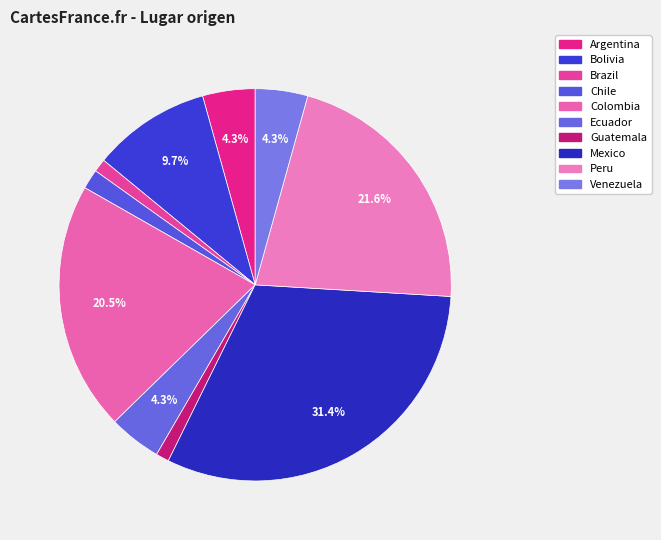

Is there any slice that represents more than half of the pie?

No